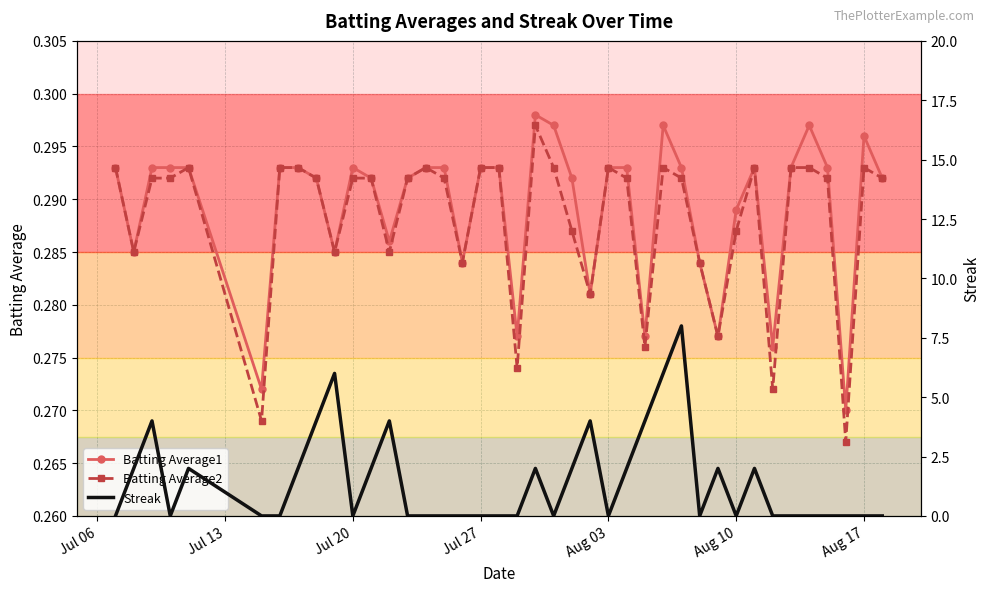

True or false: Batting Average2 has more than 2 points higher than both neighbors.

True